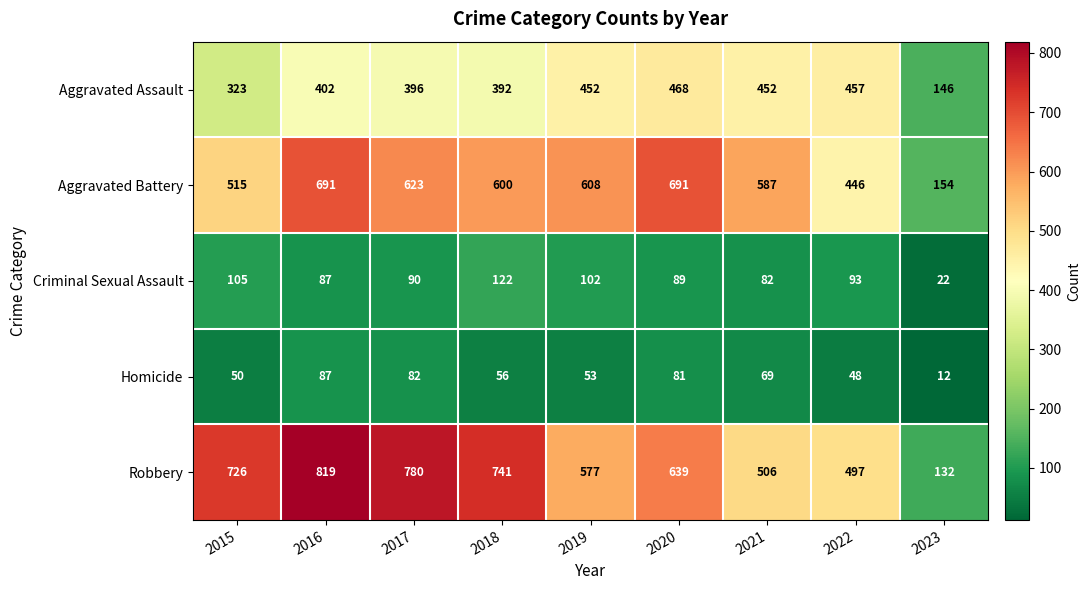

What is the approximate value of Homicide at 2017?

82